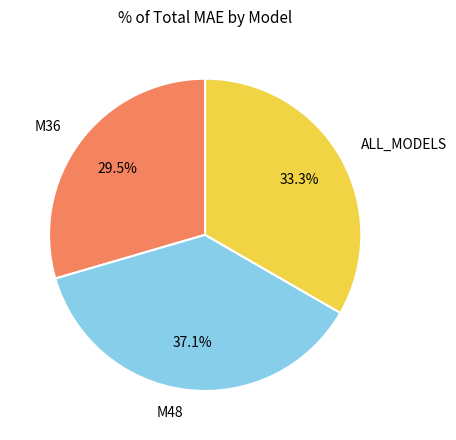

What percentage is the ALL_MODELS slice, to the nearest percent?

33%